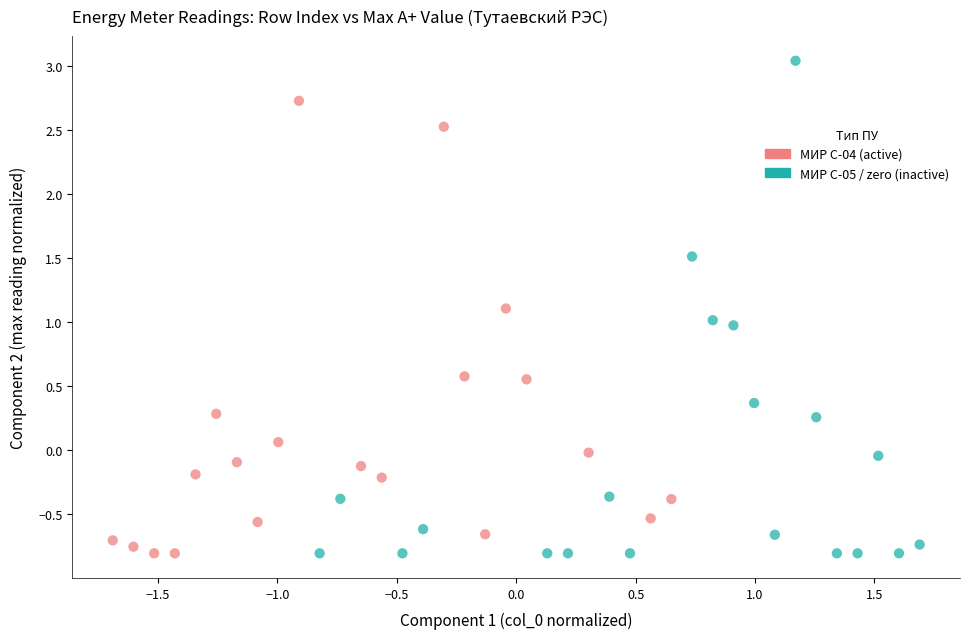

Which series has the widest spread of Y values?

МИР С-05 / zero (inactive)